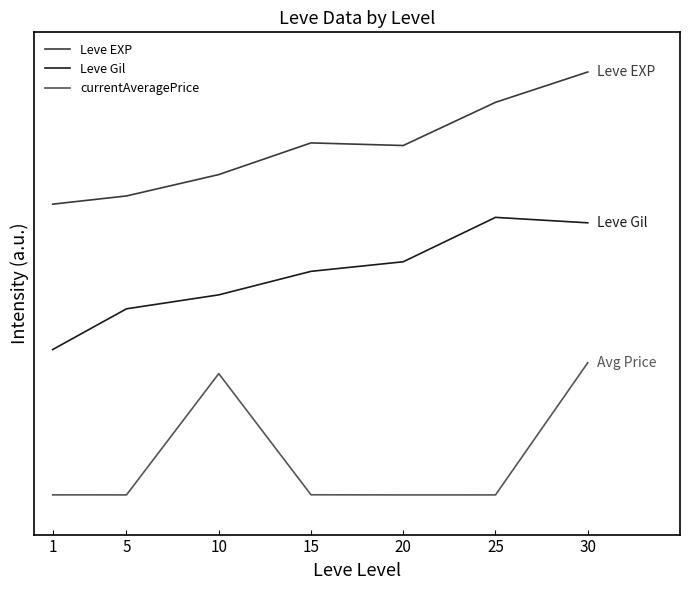

At which category does currentAveragePrice reach its first local valley?

5